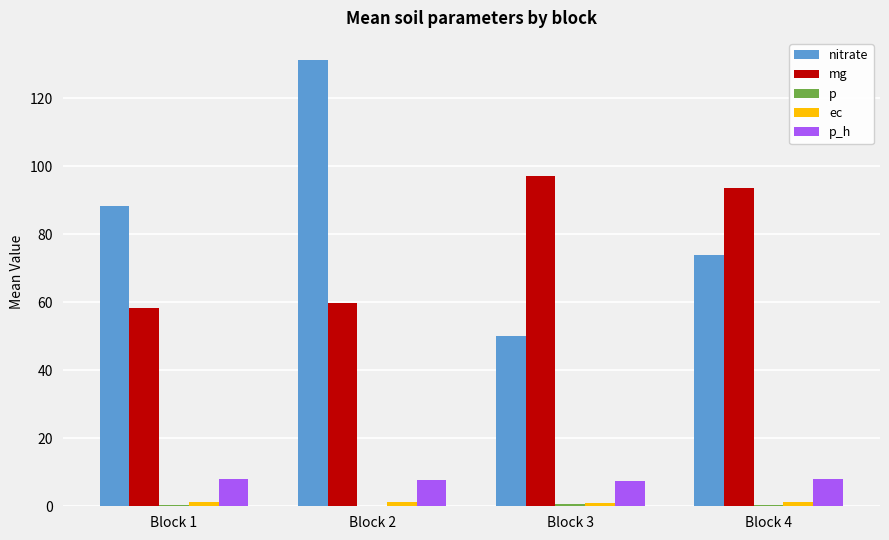

Which series has the largest total across all categories?

nitrate